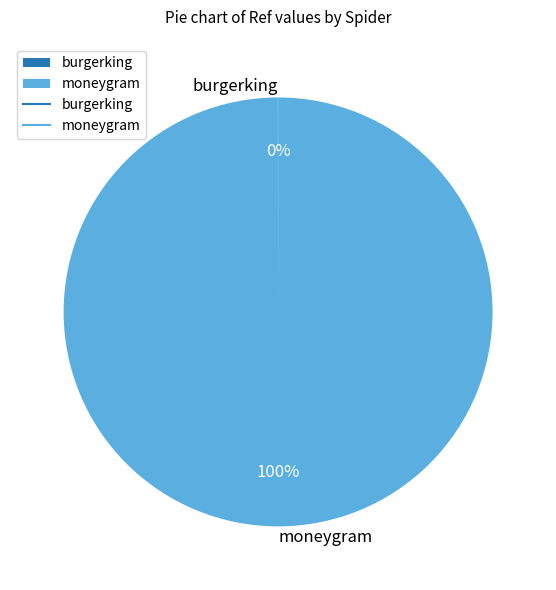

What is the largest slice in the pie chart?

moneygram